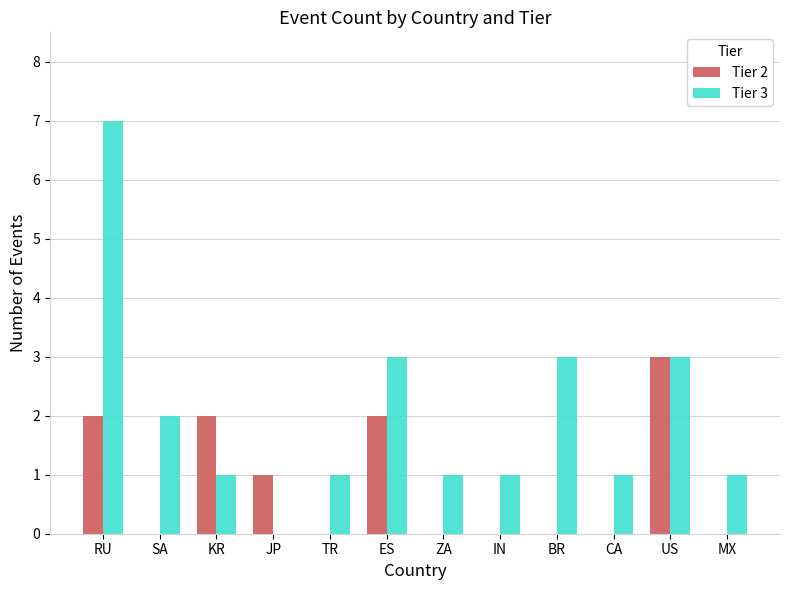

The value of Tier 2 at CA is 2. True or false?

False